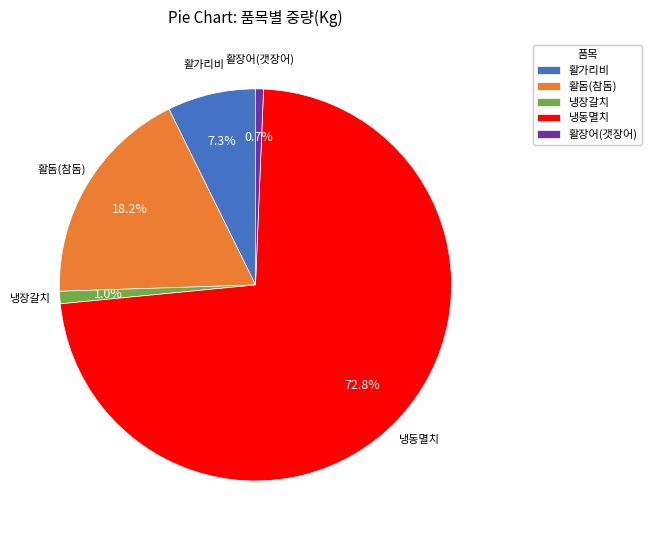

Is it true that 활돔(참돔) is 18% of the pie?

True